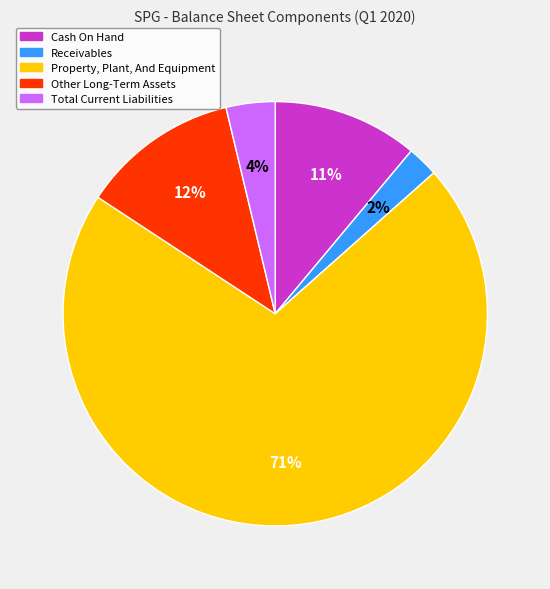

Combined, do Receivables and Property, Plant, And Equipment account for over 50%?

Yes